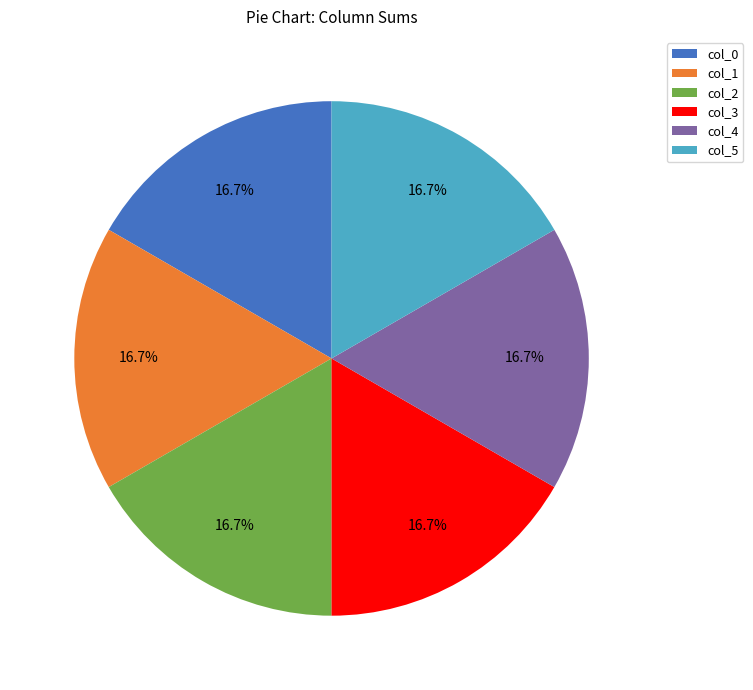

Approximately how many times larger is the value at col_0 compared to col_2?

1.0